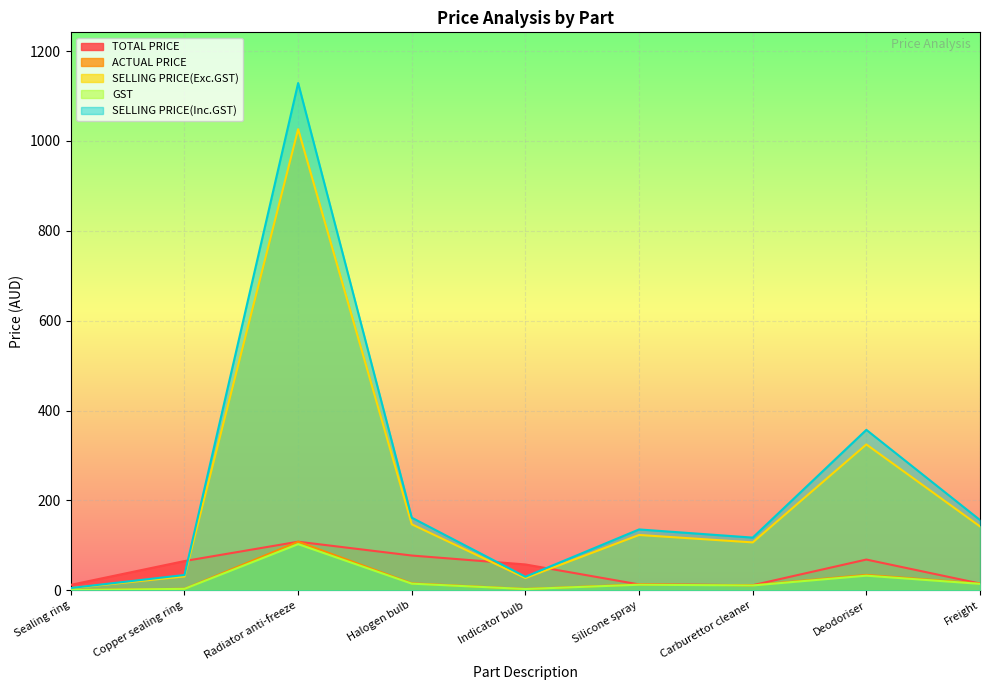

Rank the categories by TOTAL PRICE value from lowest to highest.

Carburettor cleaner, Sealing ring, Silicone spray, Freight, Indicator bulb, Copper sealing ring, Deodoriser, Halogen bulb, Radiator anti-freeze